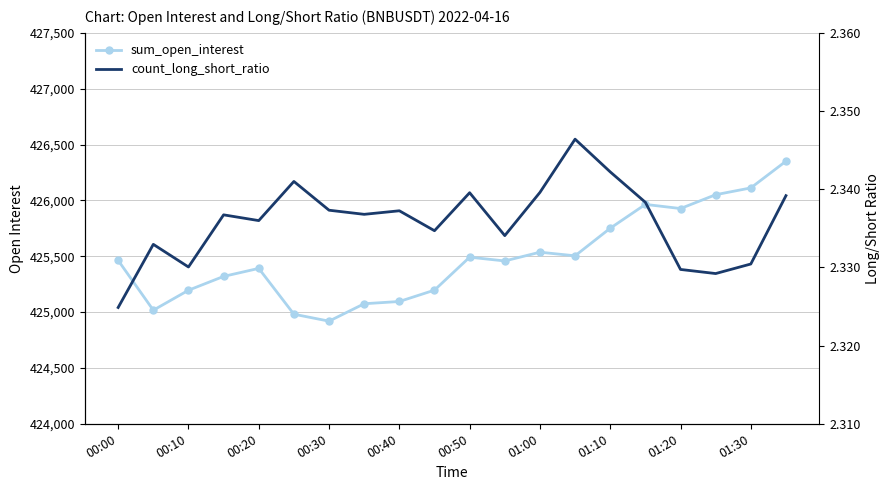

True or false: count_long_short_ratio has a value of 0.9 at 00:50.

False